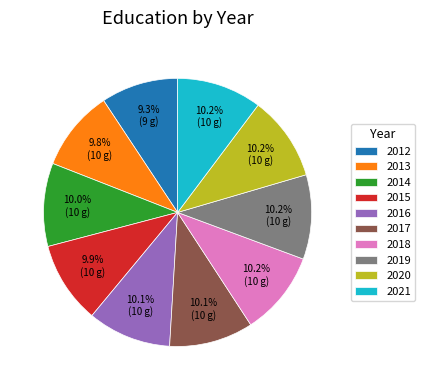

What is the total percentage of 2020 and 2019?

20.4%